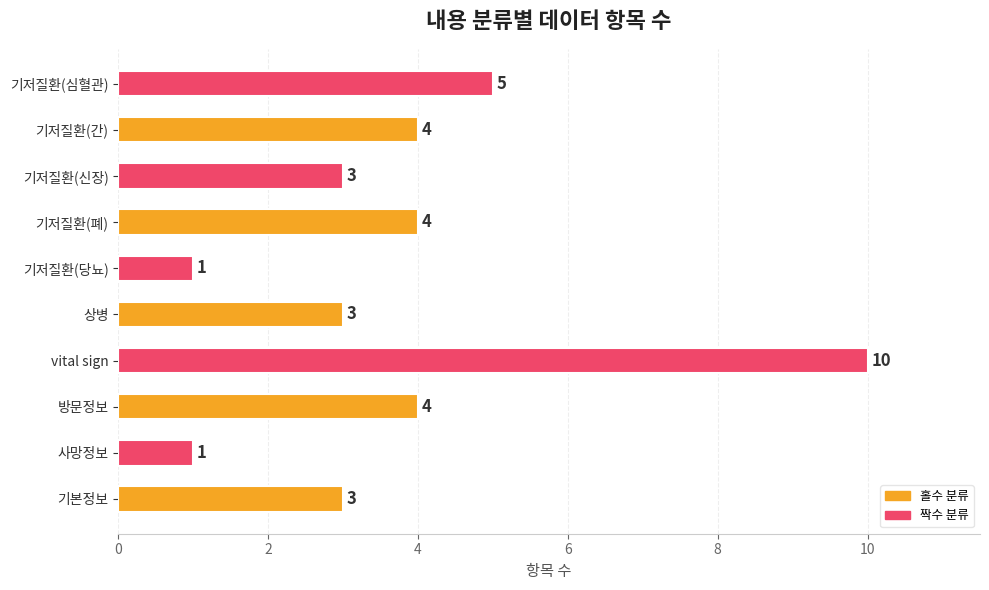

What is the average value?

4